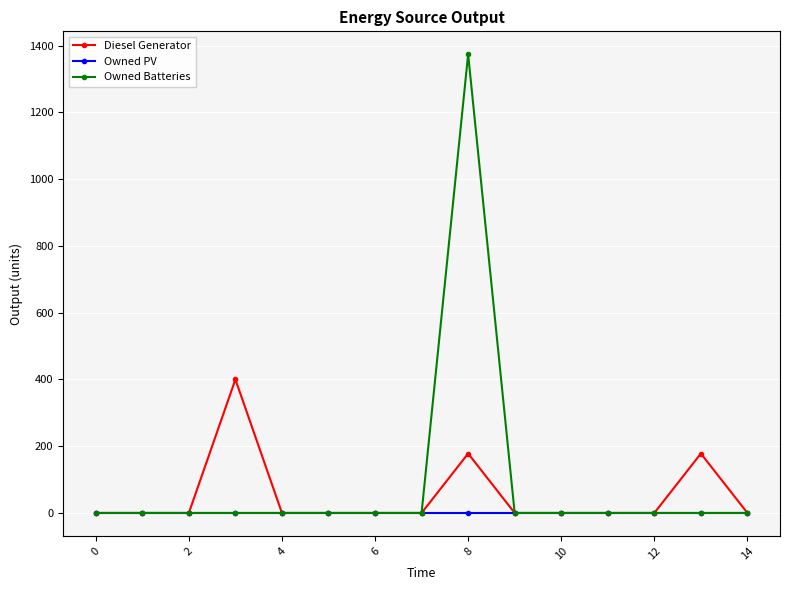

True or false: Diesel Generator has more than 0 points higher than both neighbors.

True